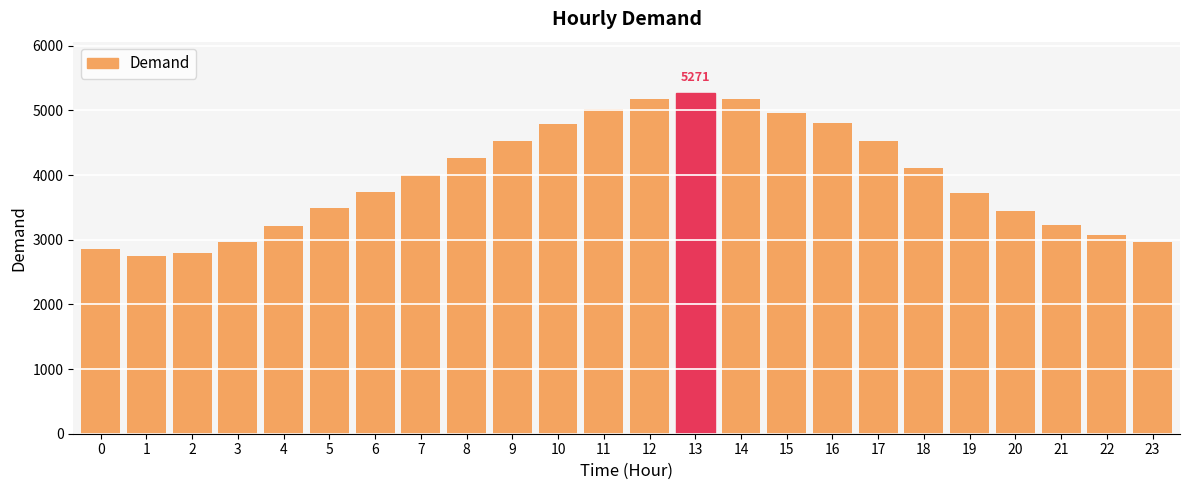

What is the value of the 13th bar from the left?

5180